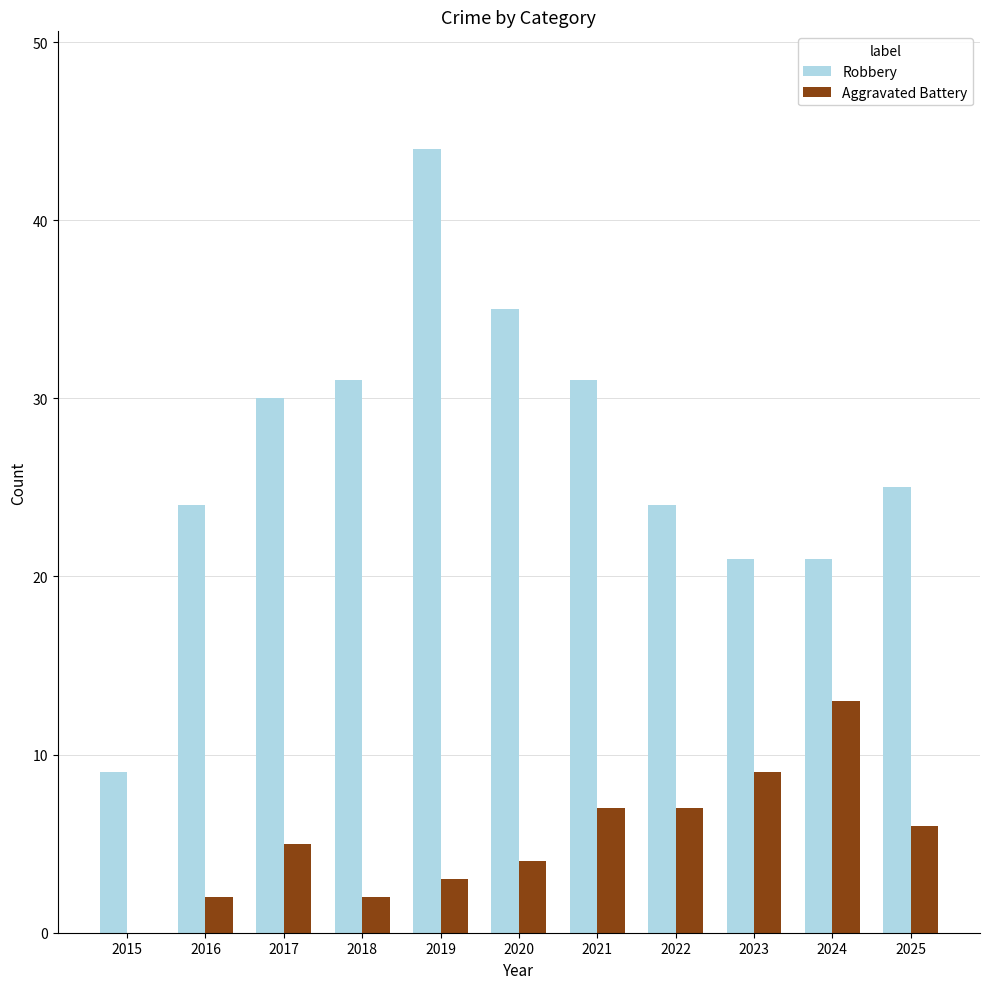

At which label does Robbery reach its peak?

2019